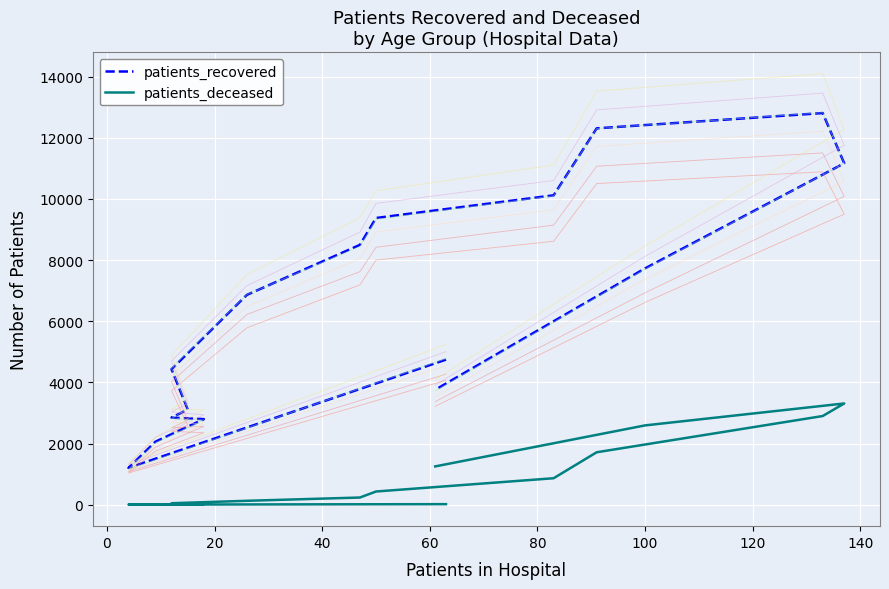

Is this an area chart (filled region under the line)?

No